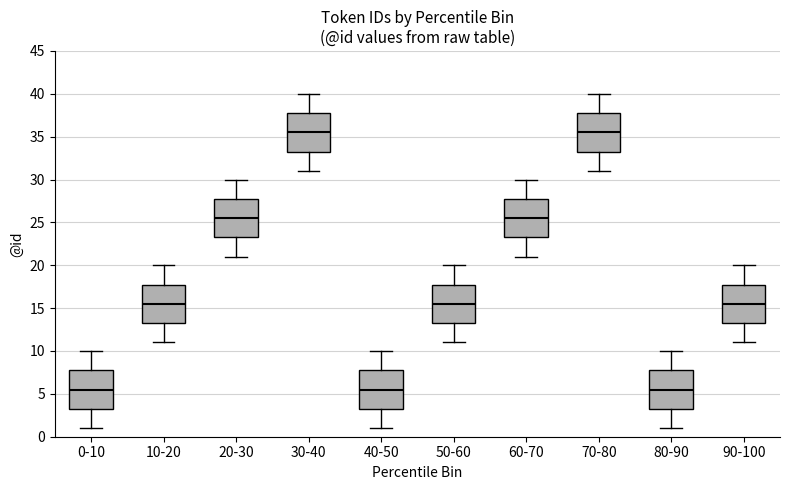

Reading left to right, read every box against the y-axis: the position of its median line, the range the box covers, and the ends of its whiskers. The values are not printed on the chart, so give them approximately, as read against the axis.

0-10: median 5.5, box 3.5 to 8.0, whiskers 1.0 to 10.0
10-20: median 15.5, box 13.5 to 18.0, whiskers 11.0 to 20.0
20-30: median 25.5, box 23.5 to 28.0, whiskers 21.0 to 30.0
30-40: median 35.5, box 33.5 to 38.0, whiskers 31.0 to 40.0
40-50: median 5.5, box 3.5 to 8.0, whiskers 1.0 to 10.0
50-60: median 15.5, box 13.5 to 18.0, whiskers 11.0 to 20.0
60-70: median 25.5, box 23.5 to 28.0, whiskers 21.0 to 30.0
70-80: median 35.5, box 33.5 to 38.0, whiskers 31.0 to 40.0
80-90: median 5.5, box 3.5 to 8.0, whiskers 1.0 to 10.0
90-100: median 15.5, box 13.5 to 18.0, whiskers 11.0 to 20.0